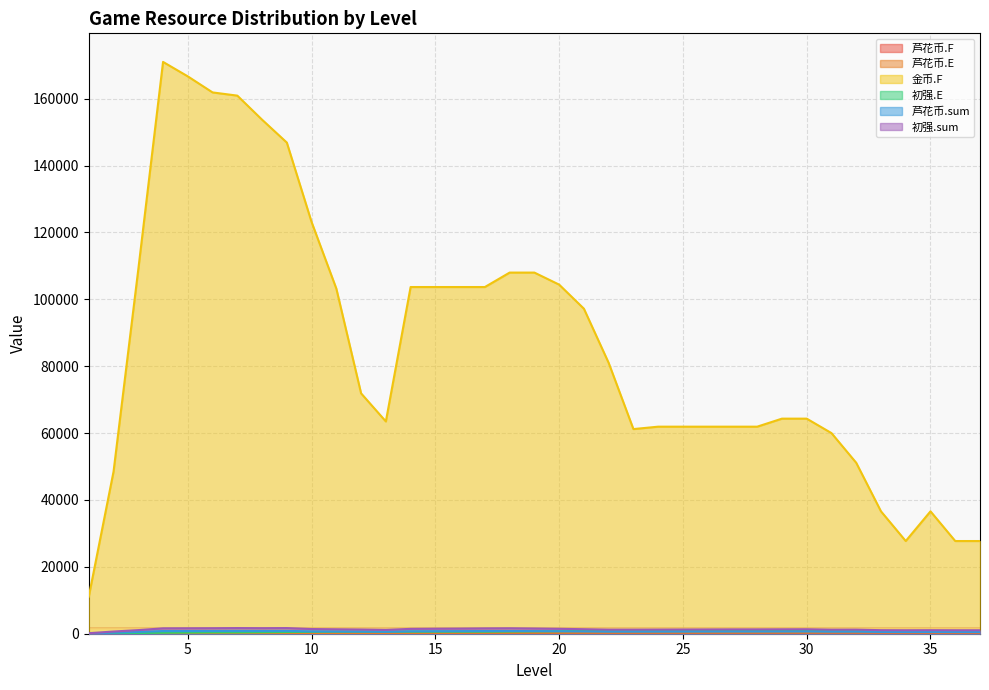

Which series has the widest spread of values?

金币.F